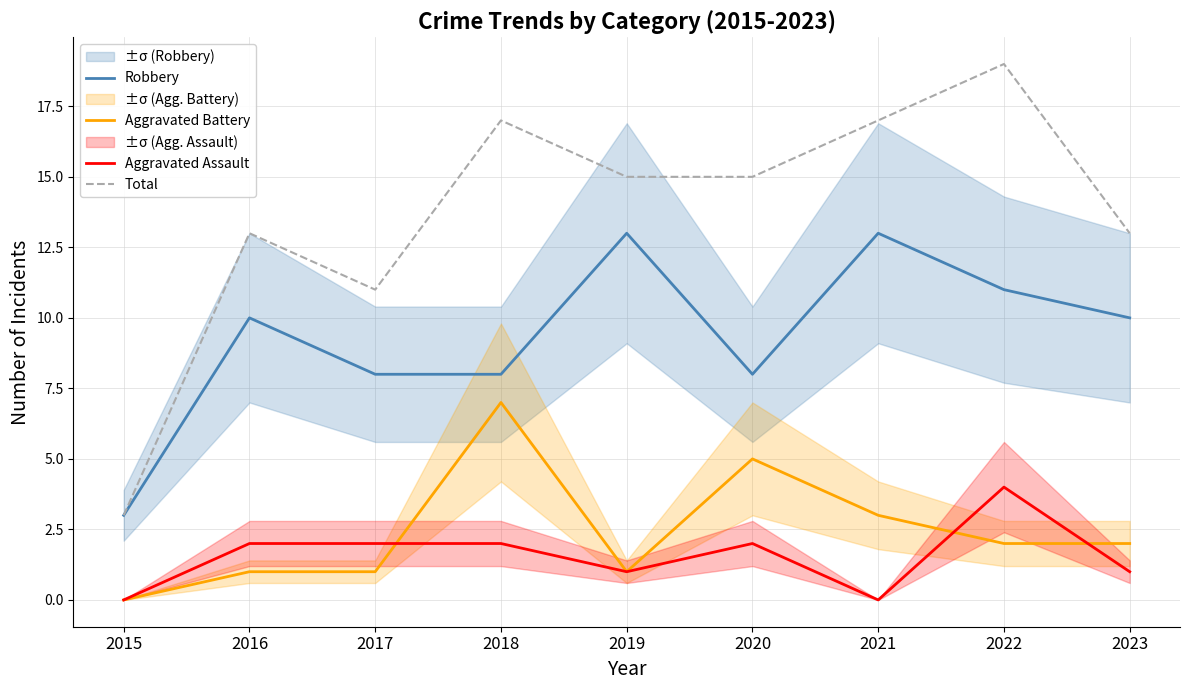

True or false: Aggravated Assault and Total intersect in this chart.

False